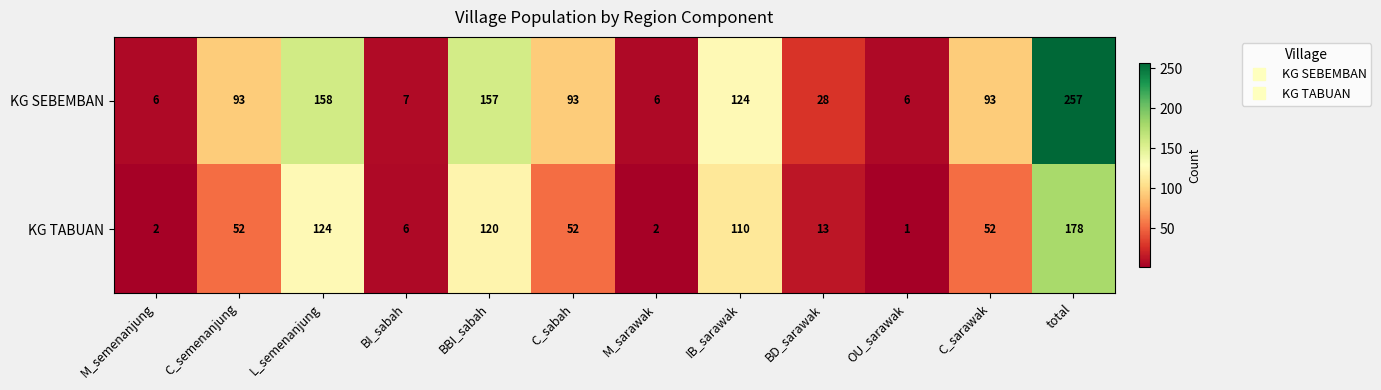

At IB_sarawak, list the series in order from smallest to largest.

KG TABUAN, KG SEBEMBAN